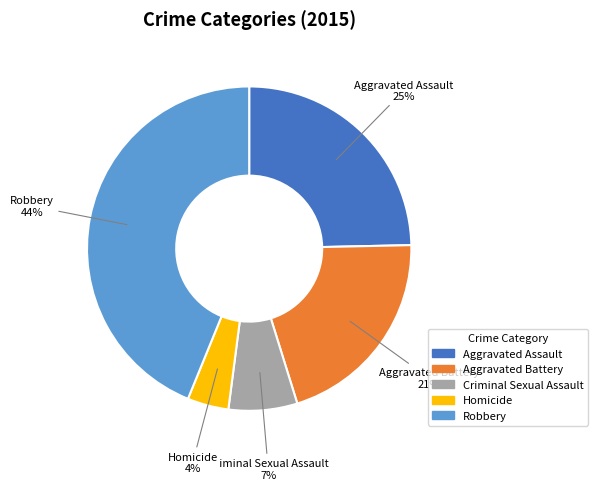

To the nearest percent, what percentage of the pie is Aggravated Assault?

25%